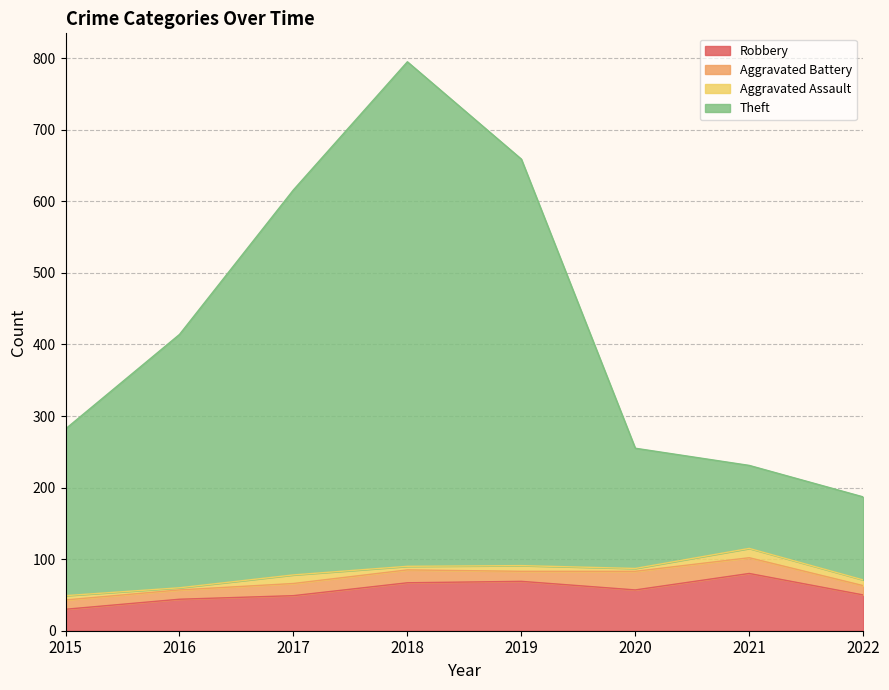

What is the difference between the Robbery values at 2019 and 2020?

12